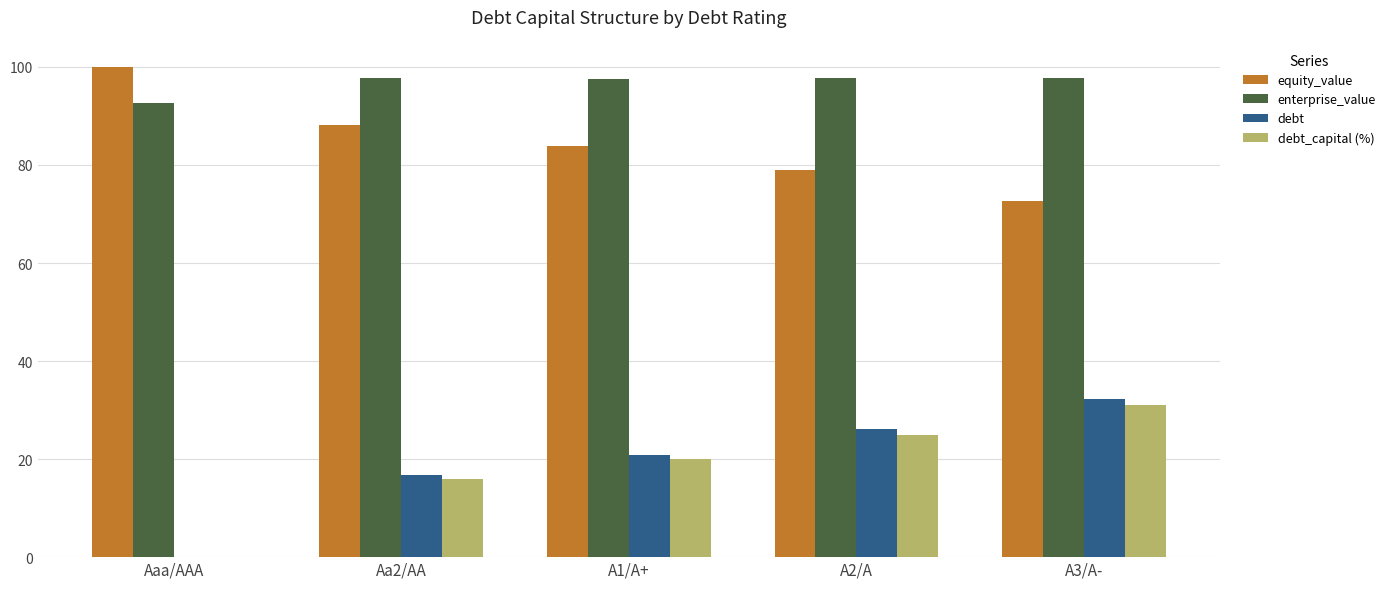

What is the sum of the debt values at Aa2/AA and A2/A?

42.7